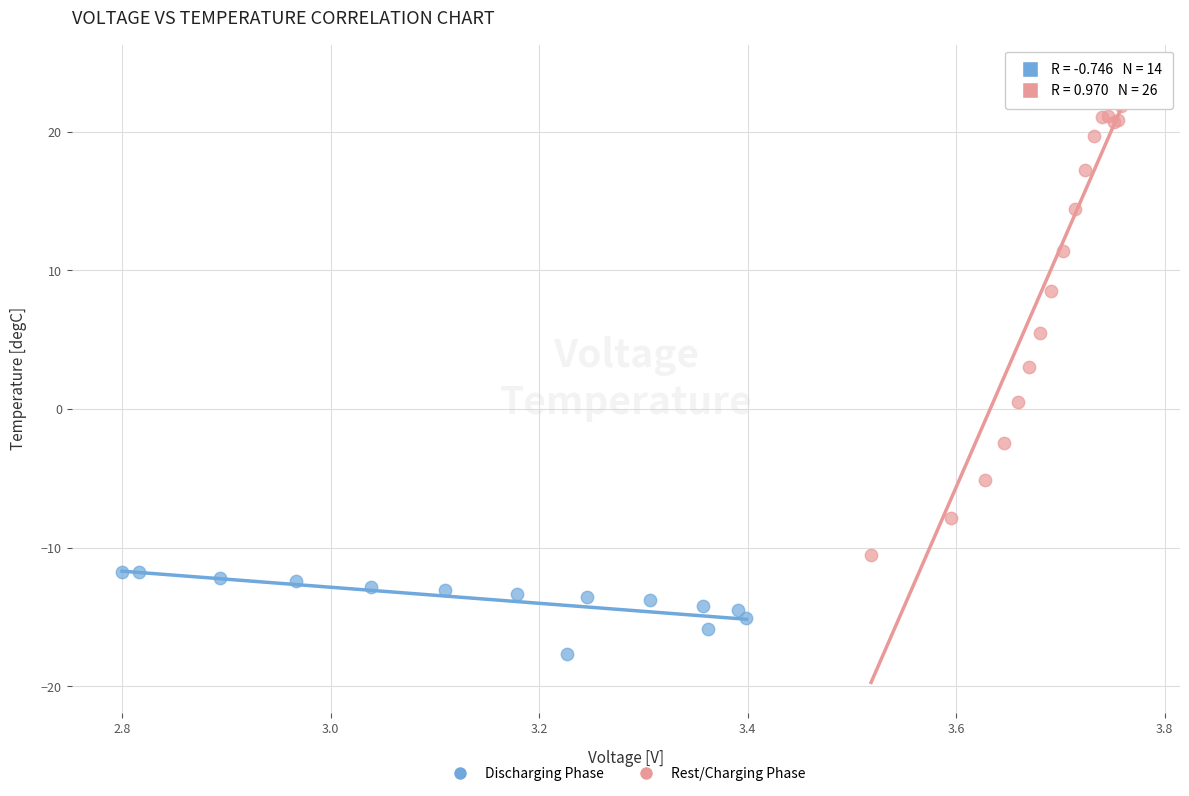

Which series has the largest Y range (max minus min)?

Rest/Charging Phase